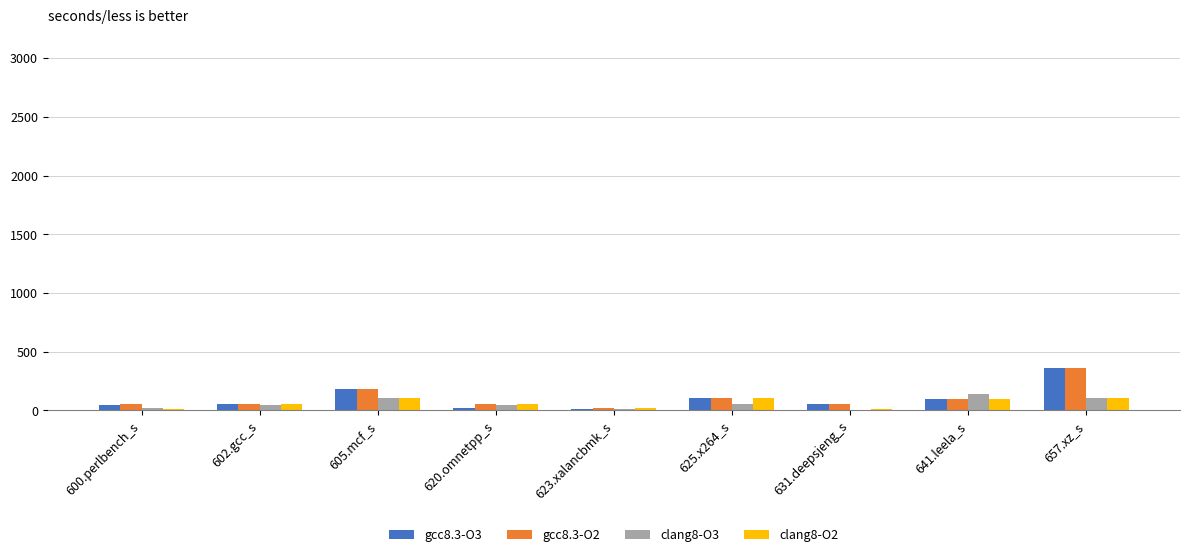

What is the maximum value for clang8-O3?

140.8